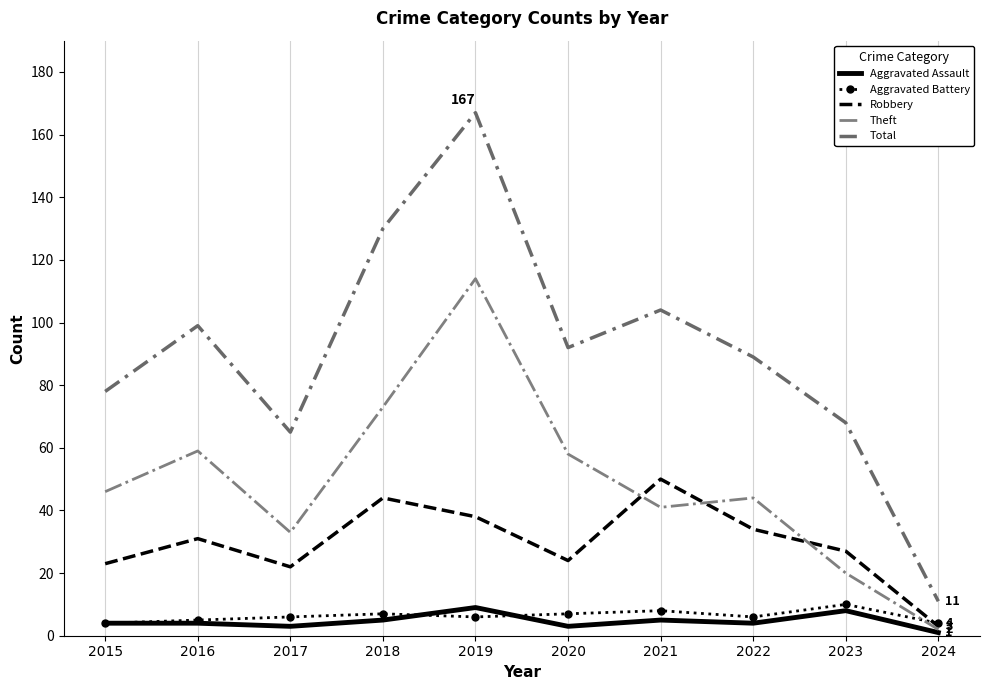

At which label does Total reach its minimum?

2024